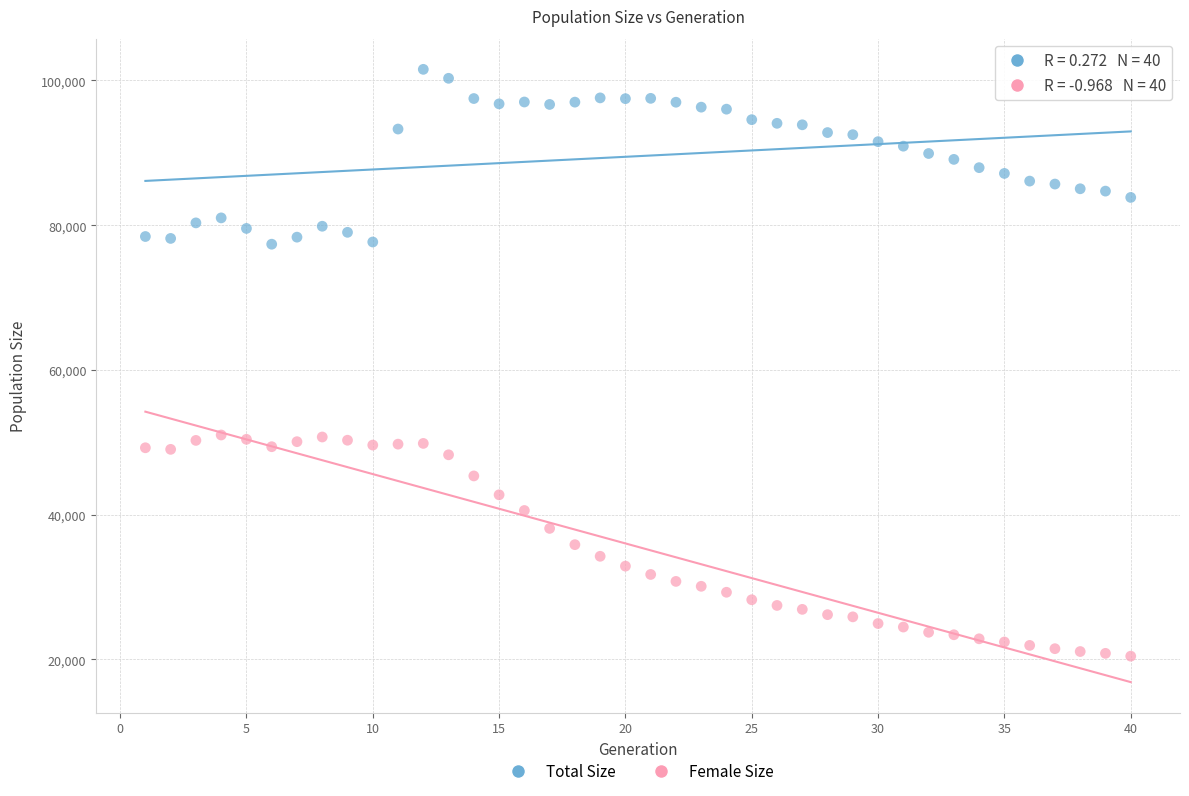

Across all data points, what is the range of Y values (max minus min)?

81079